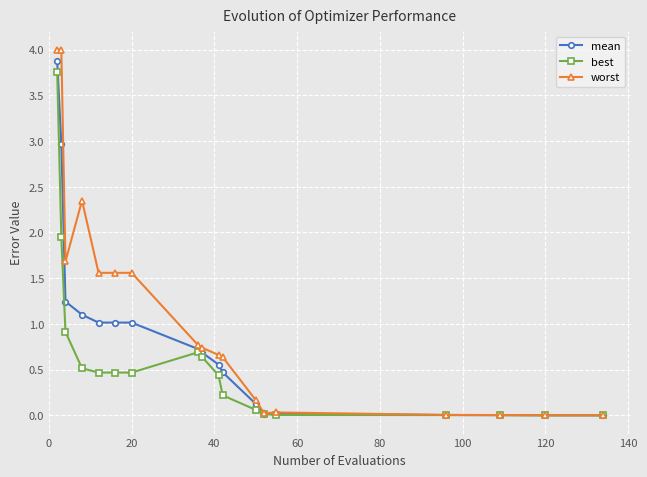

At how many categories does at least one series exceed 2?

3